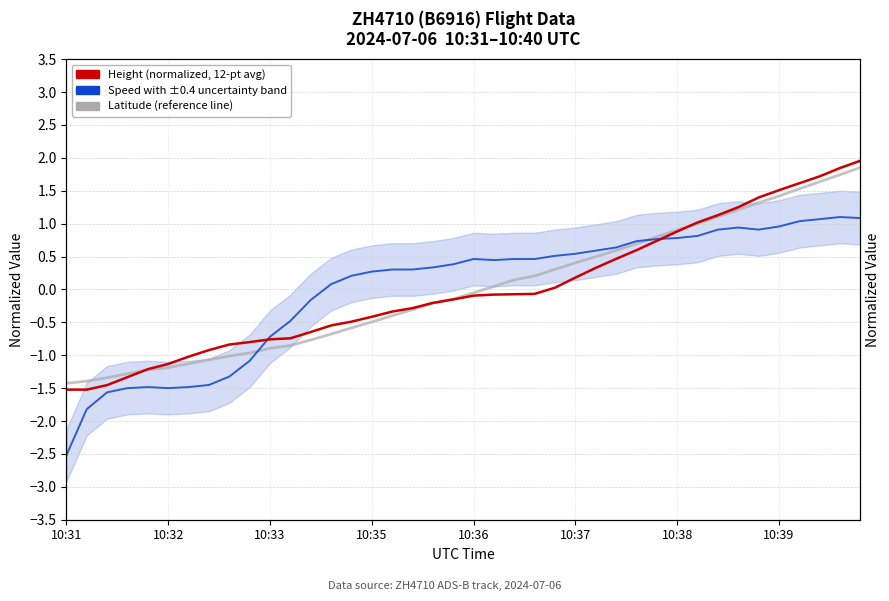

The Speed (normalized) series shows 0.1 at 21. True or false?

False